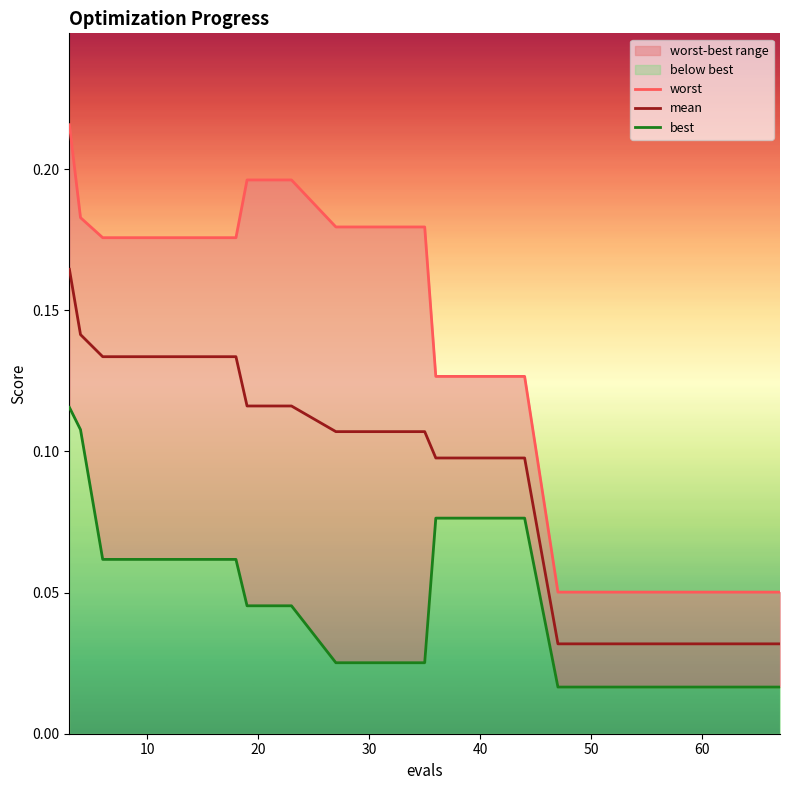

True or false: worst has a value of 0.2 at 10.

True